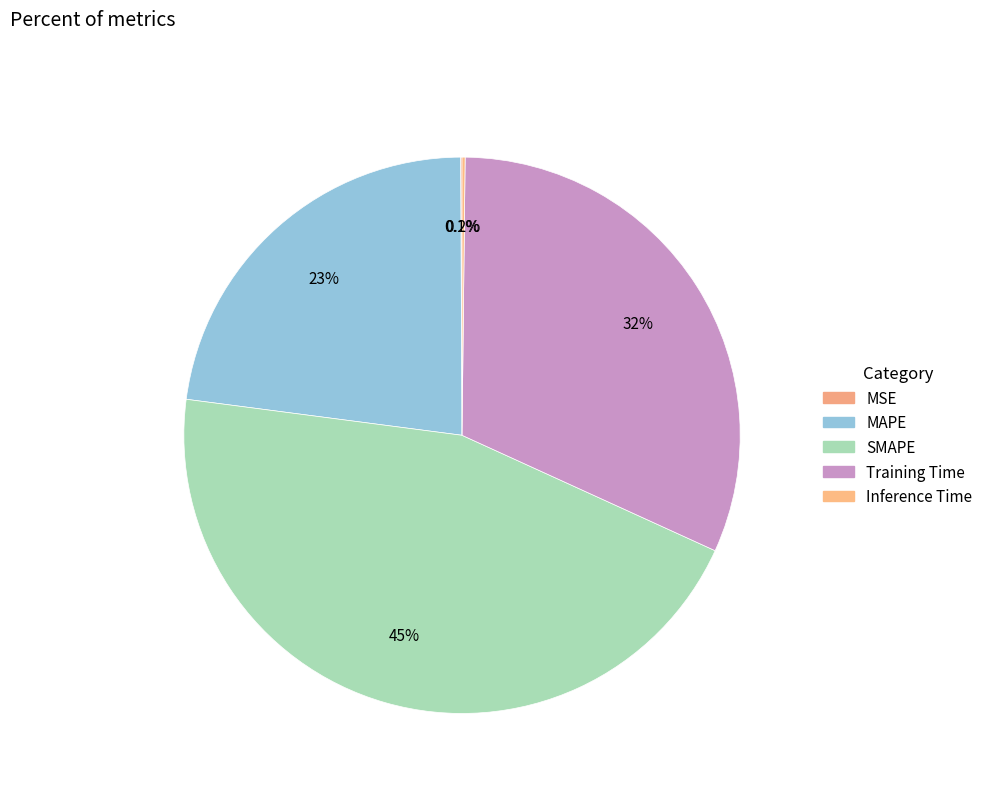

Is there any slice that represents more than half of the pie?

No